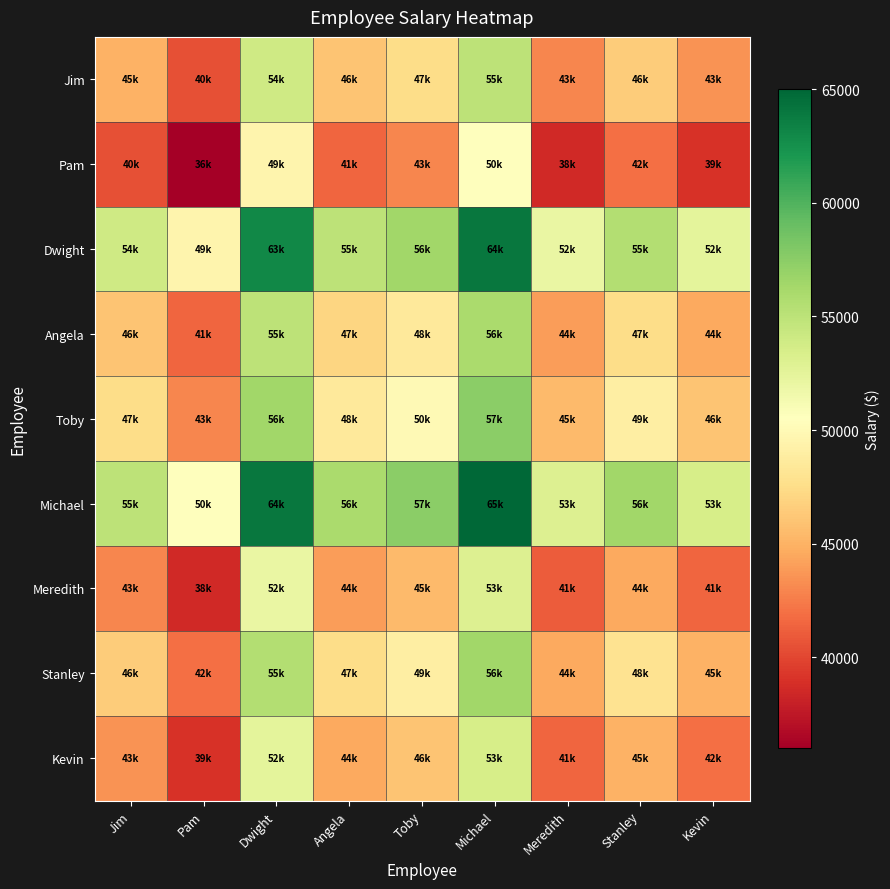

What is the spread (max minus min) of values at Dwight?

14500